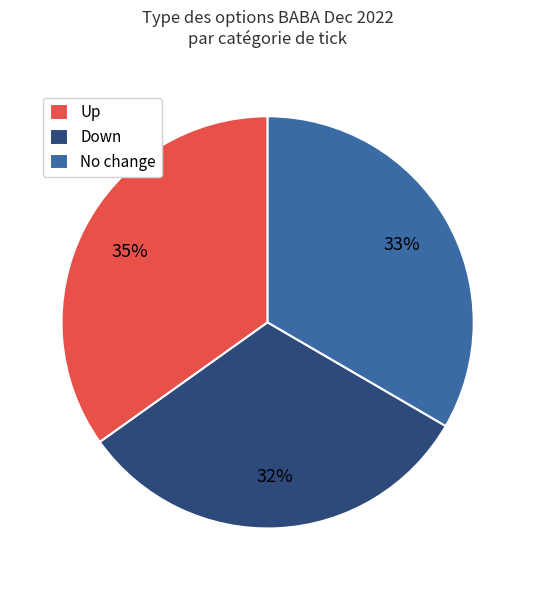

Rank the categories by value from lowest to highest.

Down, No change, Up